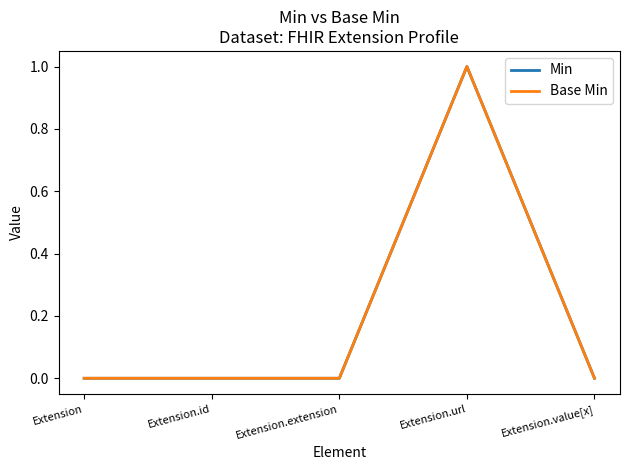

Does the chart display data point markers on the line(s)?

No